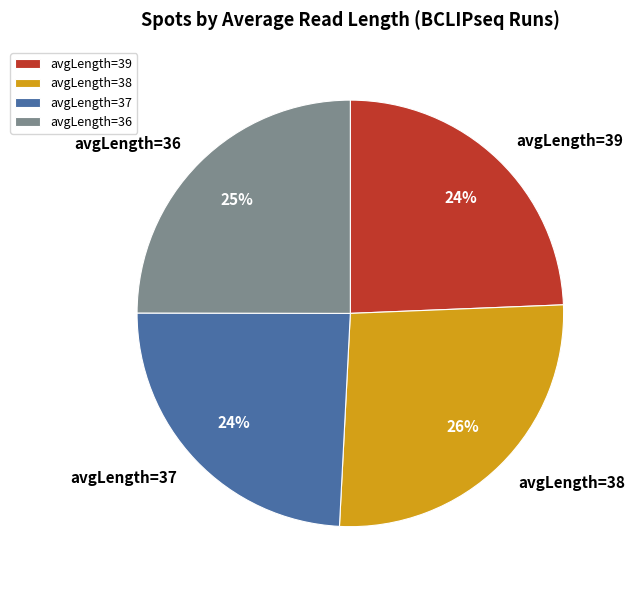

What is the largest slice in the pie chart?

avgLength=38